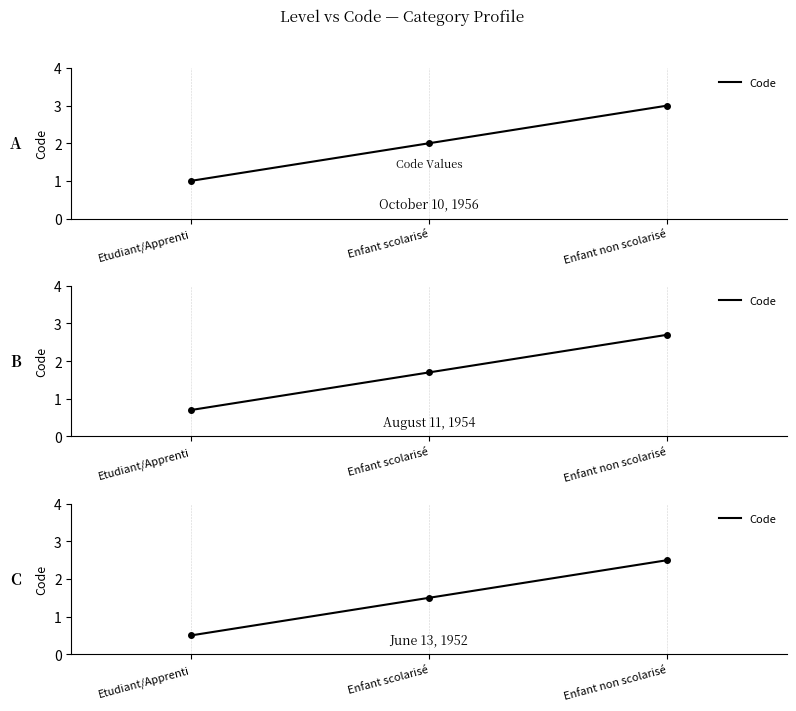

Which label corresponds to the smallest value in the chart?

Etudiant/Apprenti